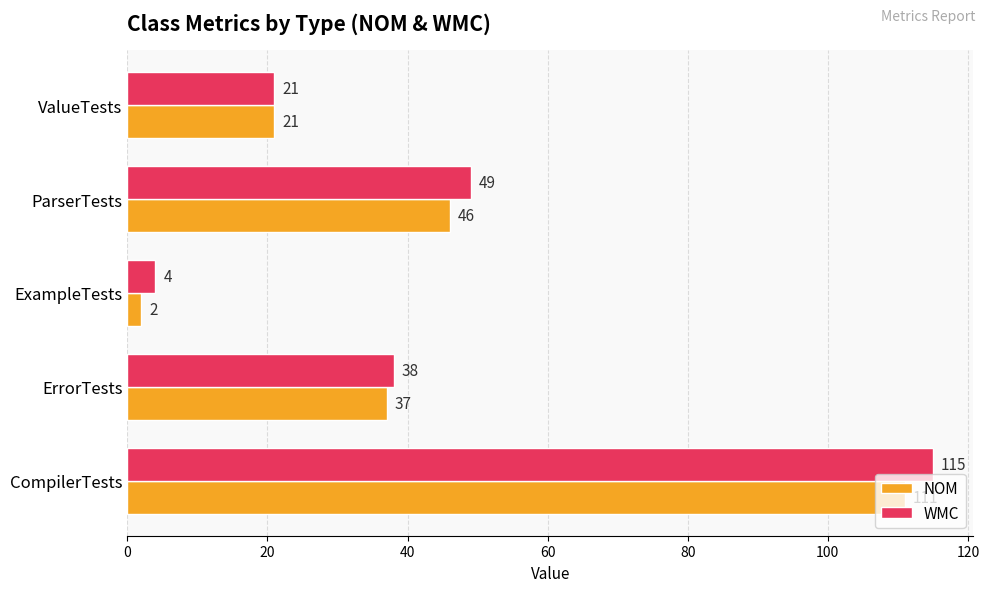

Rank the series by their average value, from highest to lowest.

WMC, NOM